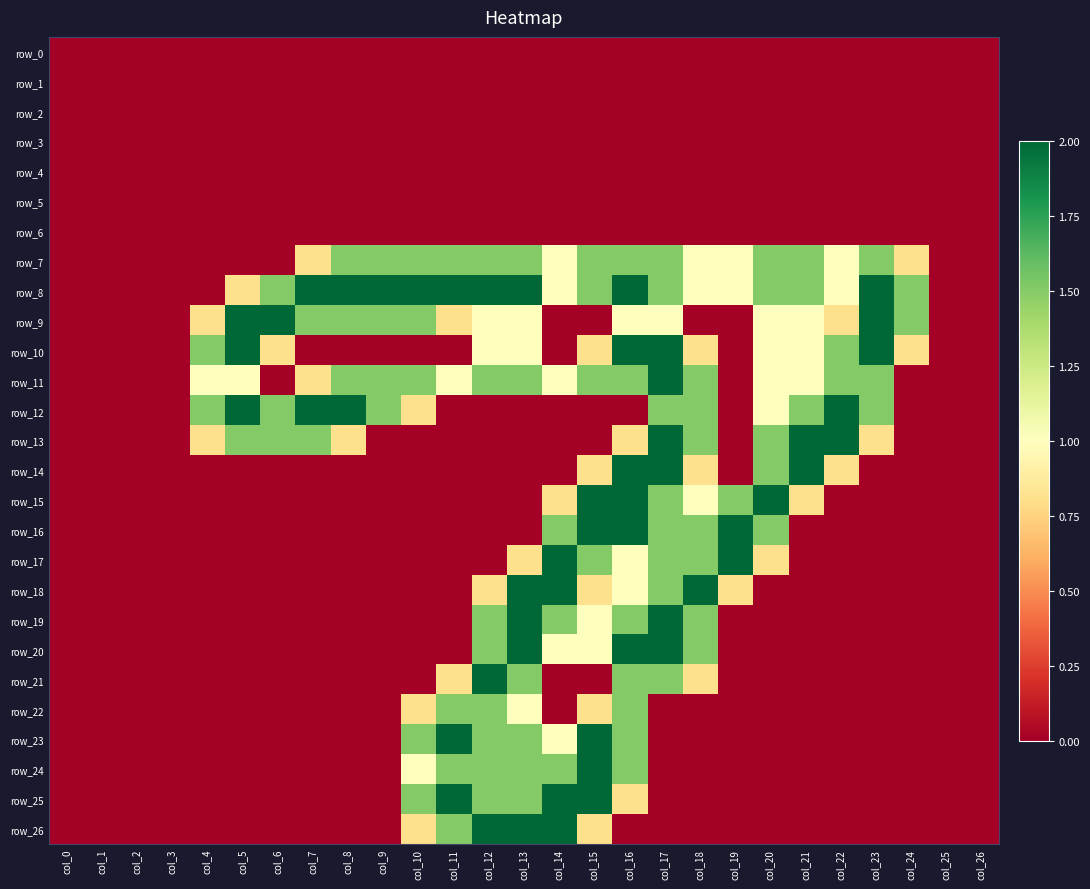

Which series has the widest spread of values?

row_8